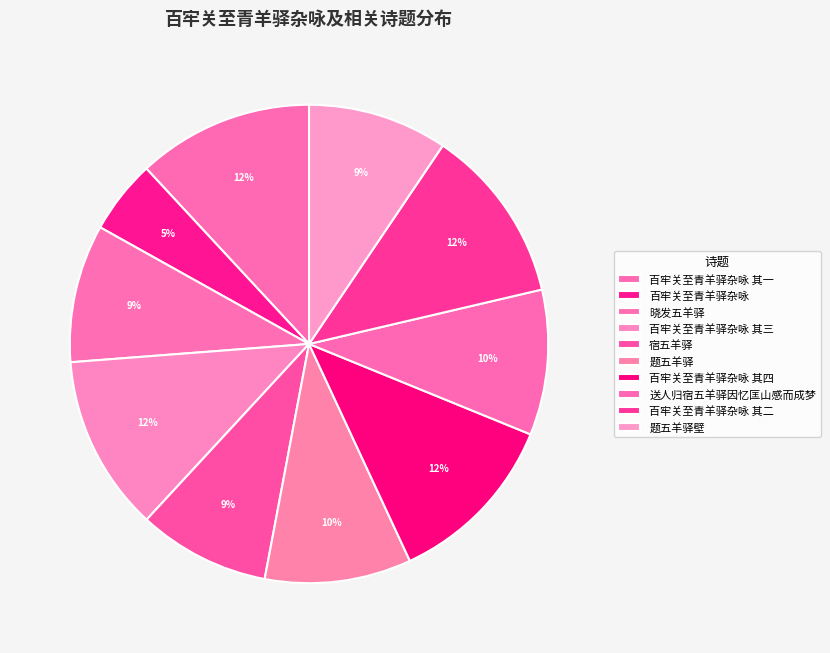

To the nearest percent, what portion does 百牢关至青羊驿杂咏 其一 represent?

12%